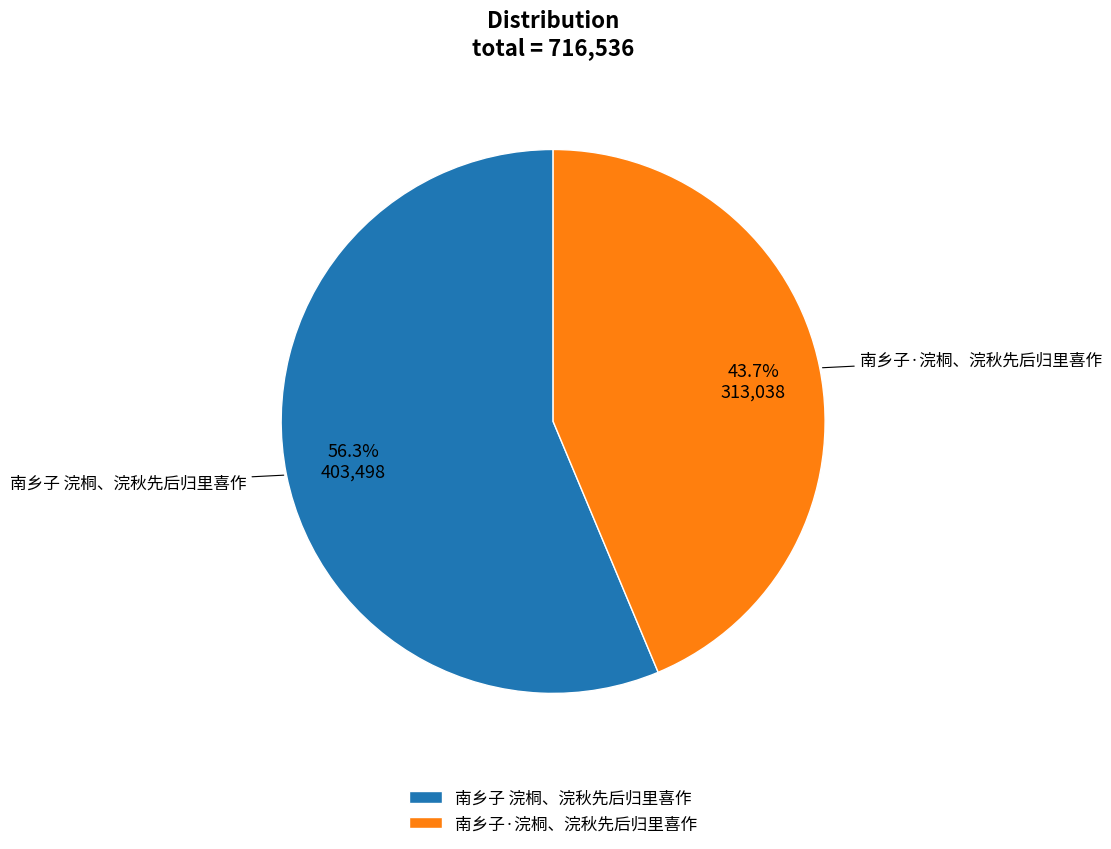

To the nearest percent, what percentage of the pie is 南乡子·浣桐、浣秋先后归里喜作?

44%